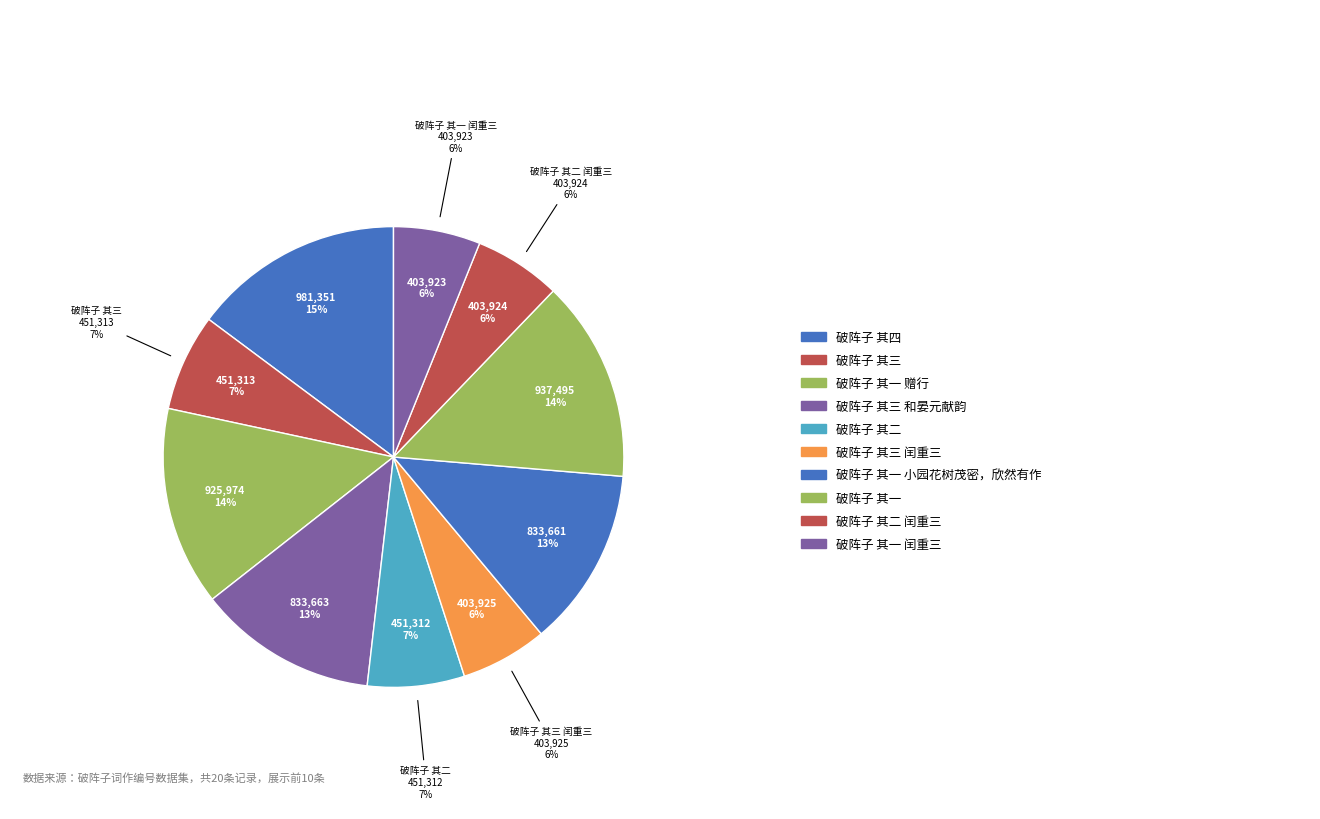

To the nearest percent, what is the average slice percentage?

10%